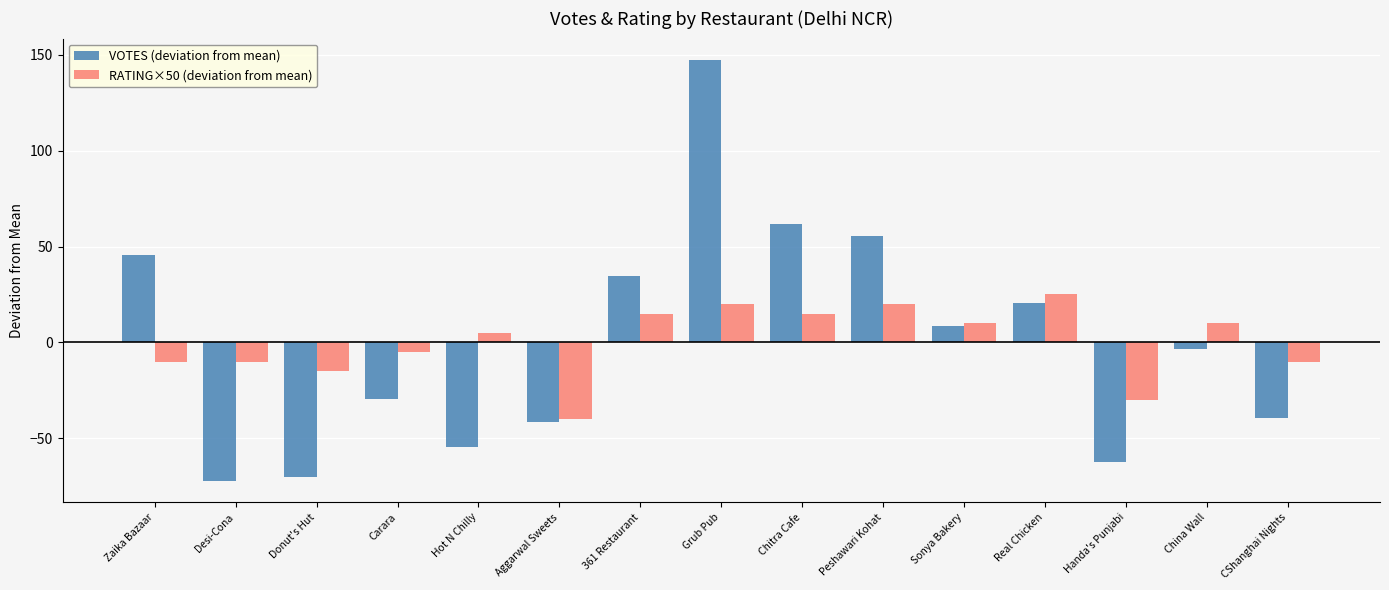

What are all the series names shown in the legend?

VOTES (deviation from mean), RATING×50 (deviation from mean)